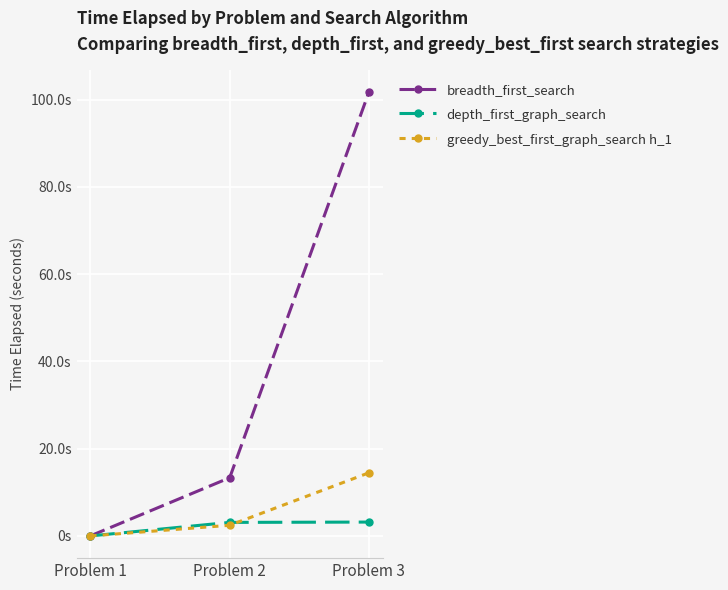

What is the sum of all depth_first_graph_search values?

6.3